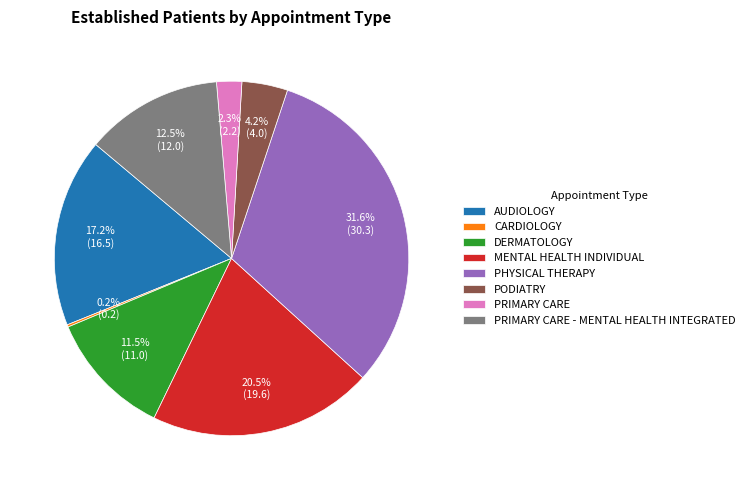

What portion of the pie excludes PRIMARY CARE?

97.7%